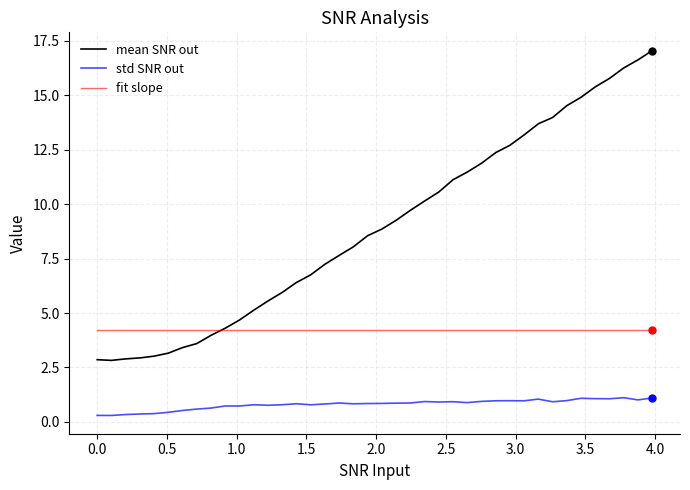

List the series in order of their peak value, highest first.

mean SNR out, fit slope, std SNR out